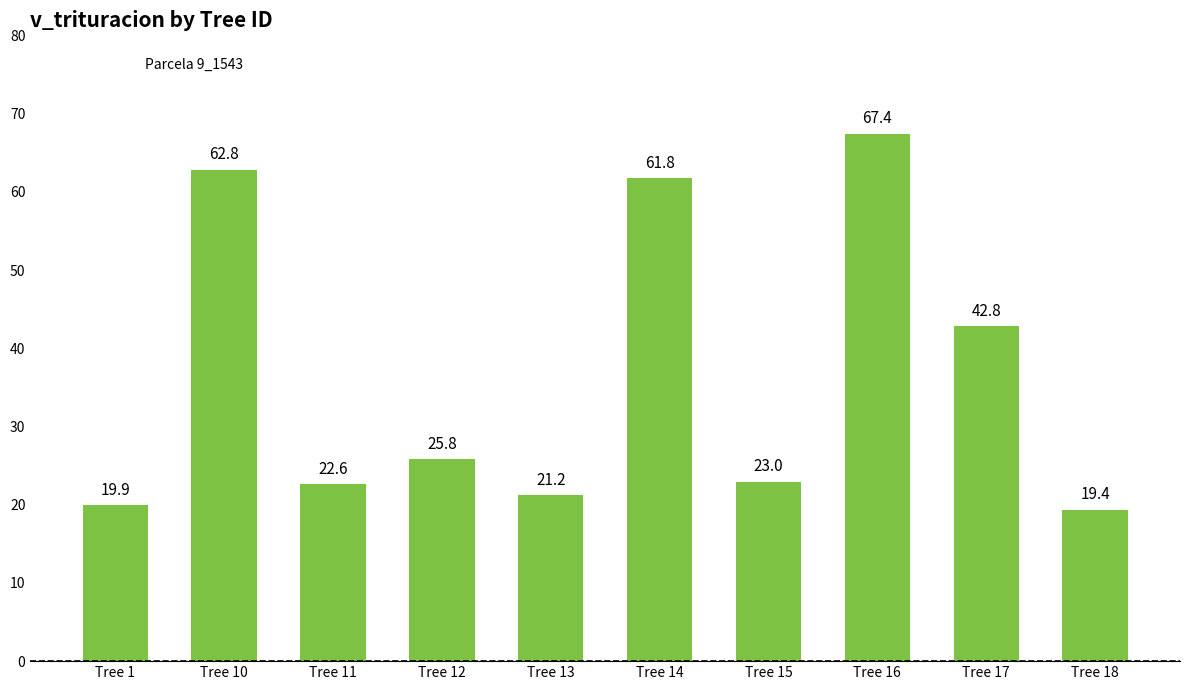

How many data points are less than 25?

5